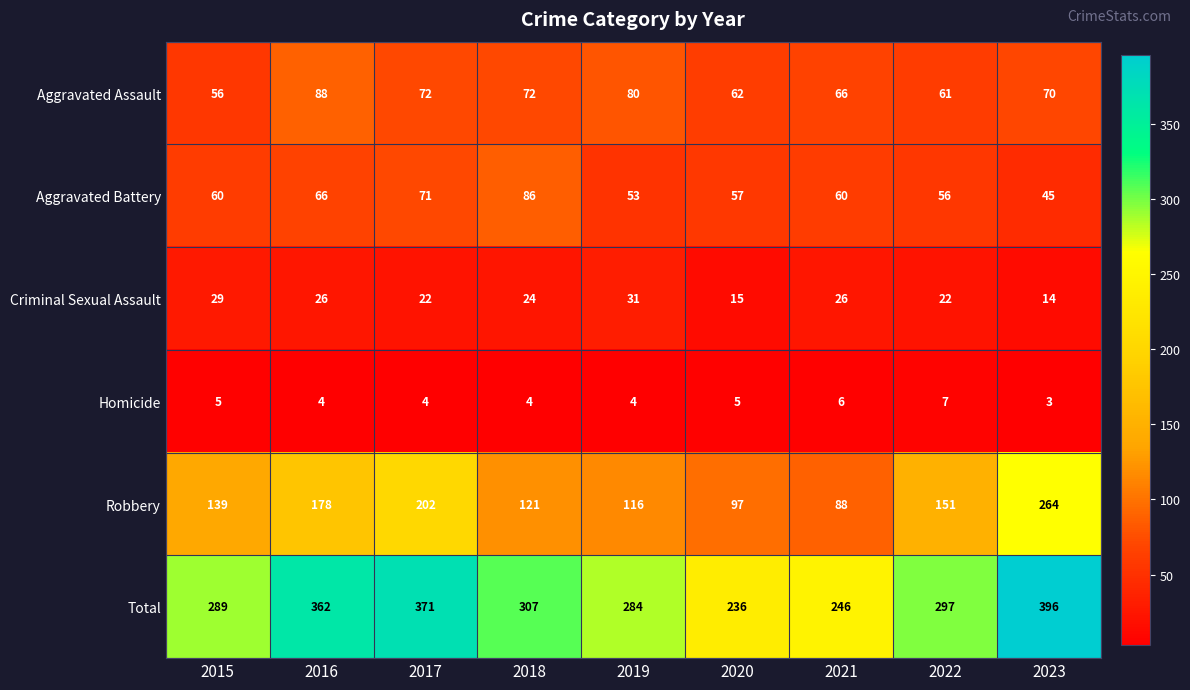

What is the spread (max minus min) of values at 2019?

280